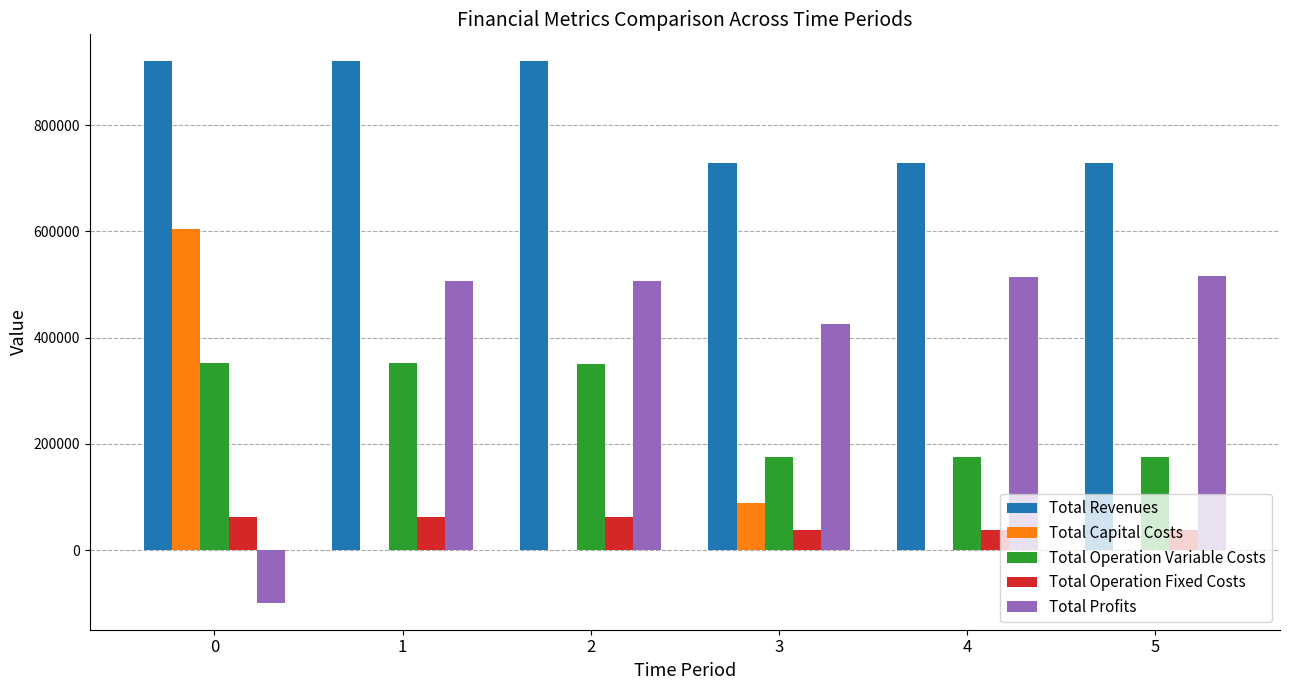

Does the chart contain stacked bars?

No